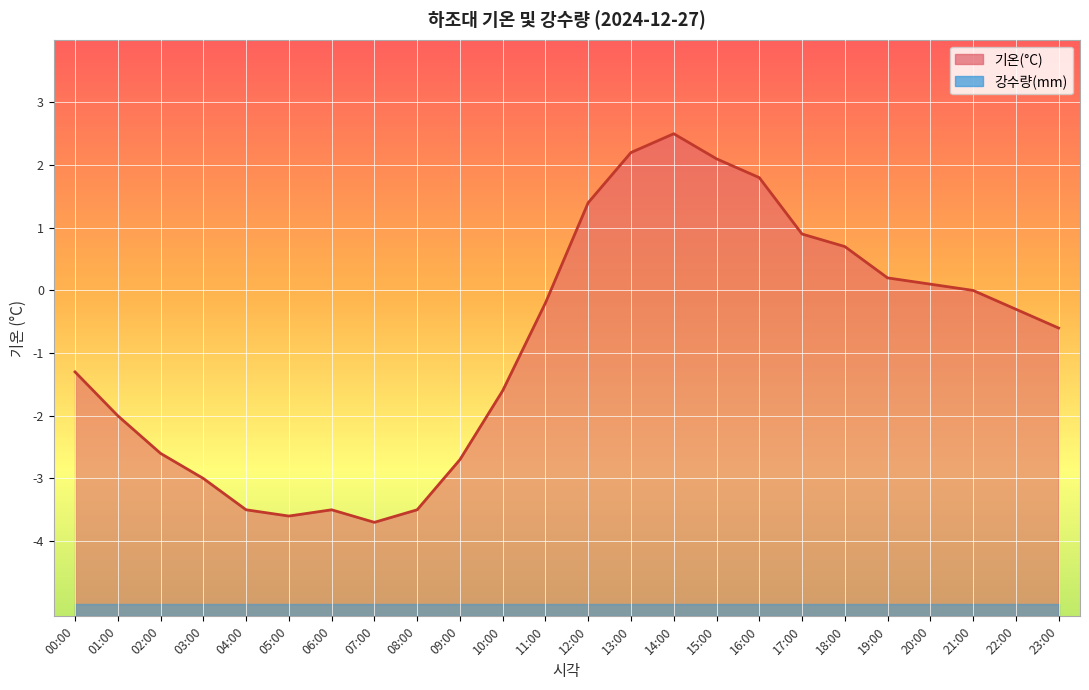

How many points are higher than both their immediate neighbors (excluding endpoints)?

2